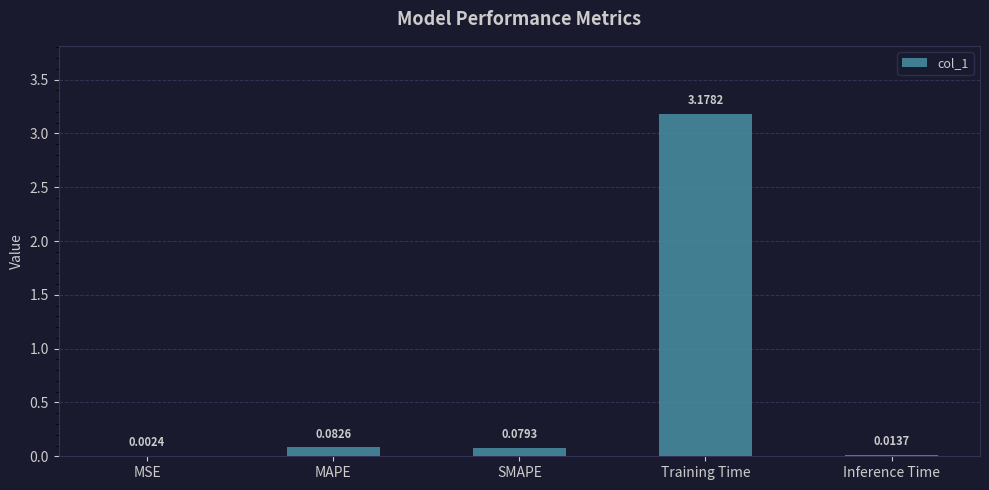

How many distinct data groups are displayed?

1